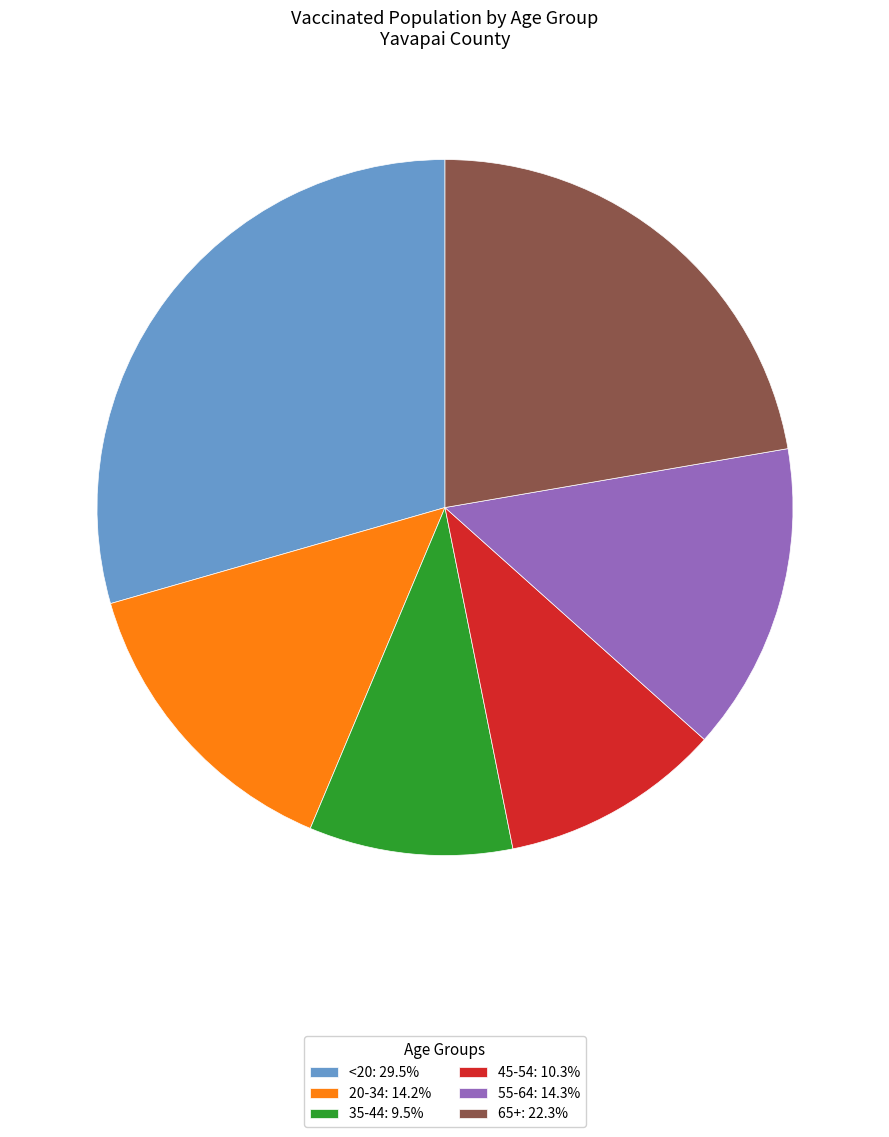

Combined, do 35-44: 9.5% and <20: 29.5% account for over 50%?

No